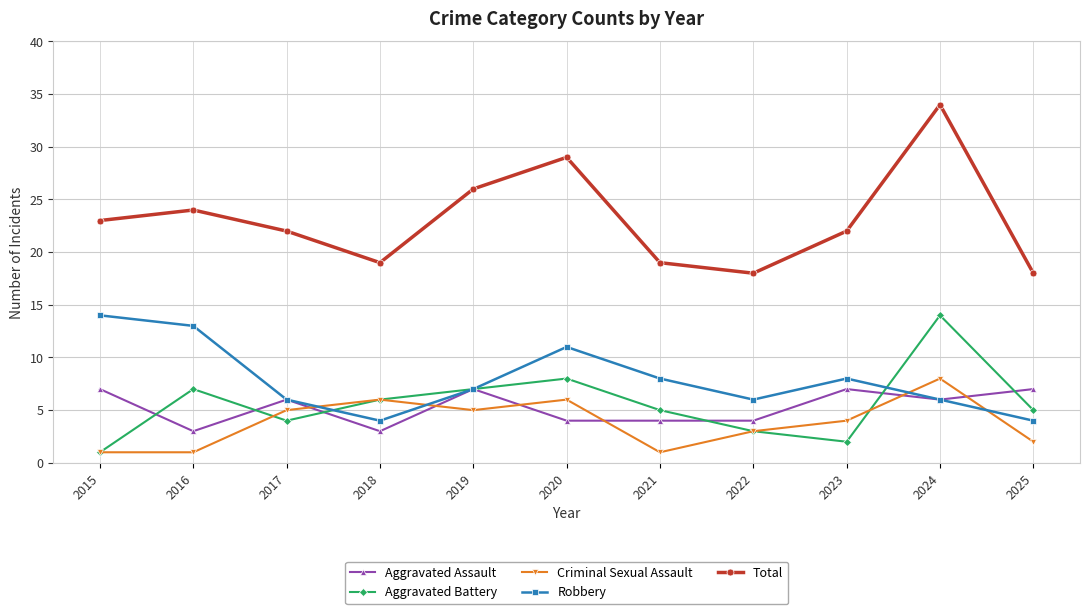

Is it true that Total equals 5 at 2017?

False